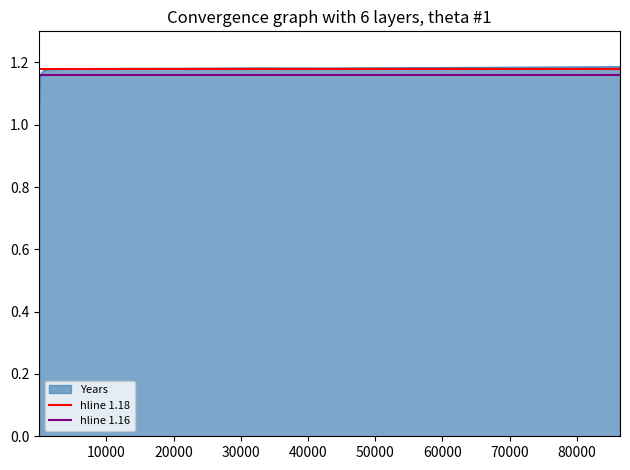

True or false: hline 1.18 has a value of 2.1 at 0.

False